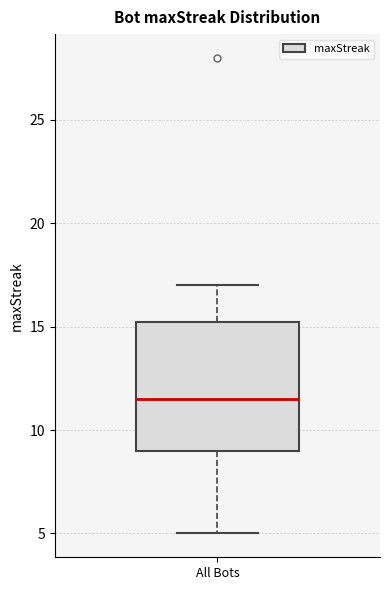

Where is the upper edge of the box for All Bots on the y-axis? The values are not printed on the chart, so give them approximately, as read against the axis.

15.5